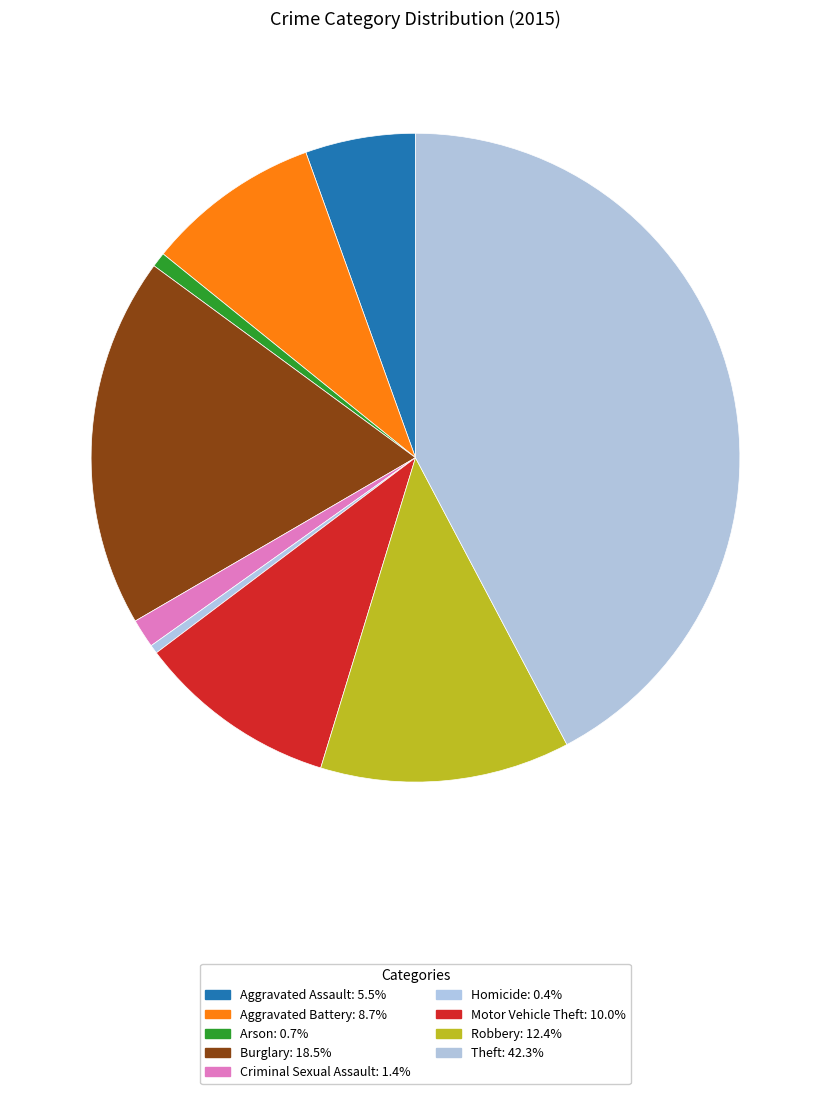

The Motor Vehicle Theft slice represents 25% of the pie. True or false?

False